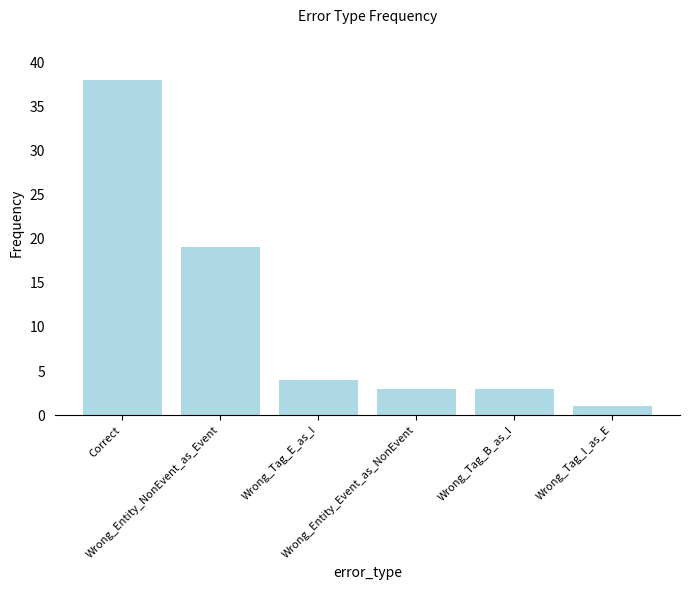

What is the label of the 6th bar from the left?

Wrong_Tag_I_as_E